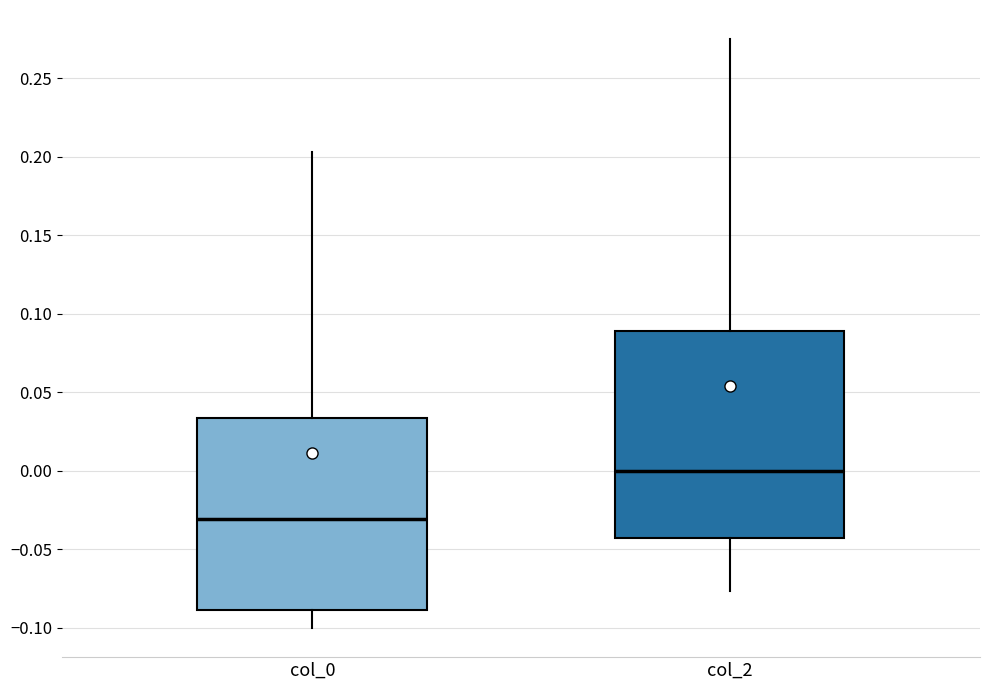

Where is the lower edge of the box for col_0 on the y-axis? The values are not printed on the chart, so give them approximately, as read against the axis.

-0.090